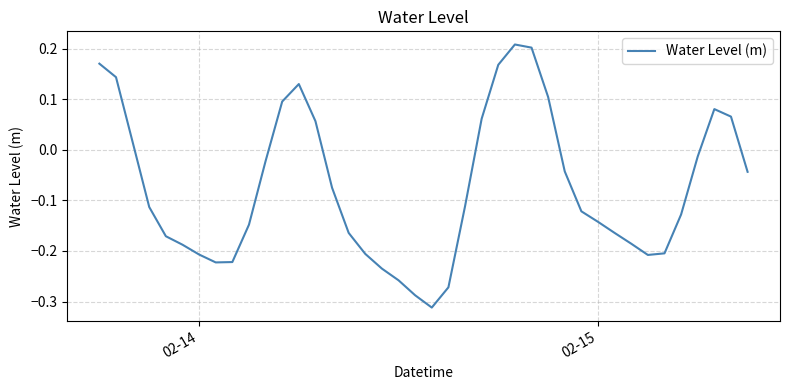

What is the difference between the maximum and minimum values?

0.5